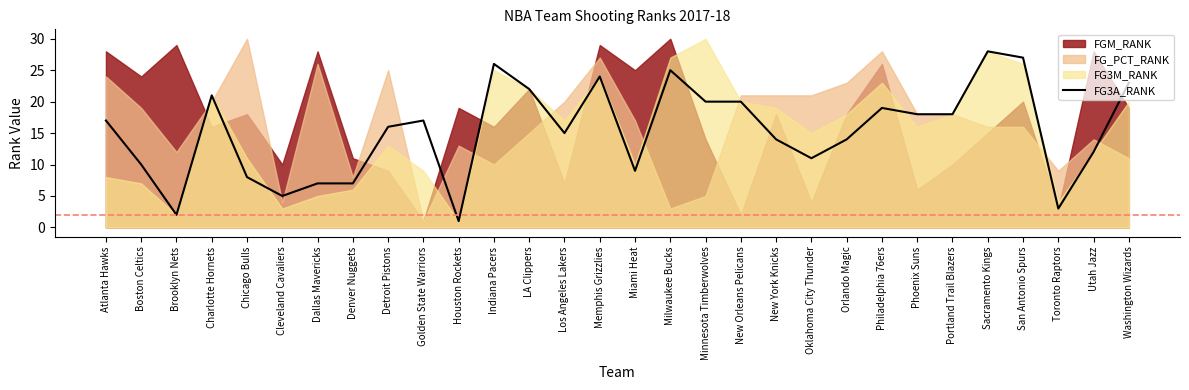

Where is the first local maximum?

Charlotte Hornets